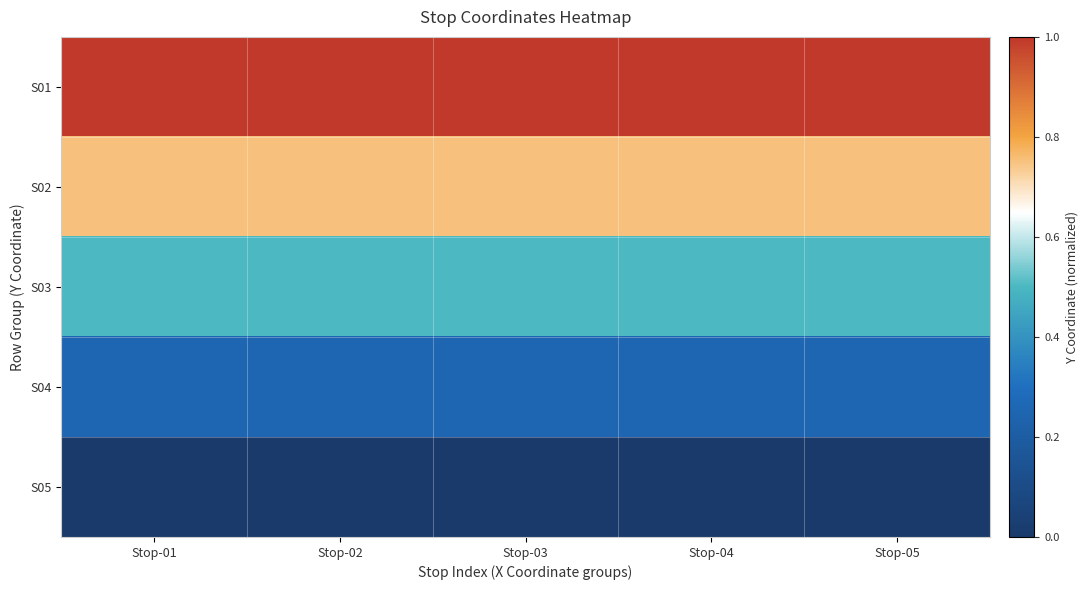

Which category has the lowest value across all series?

Stop-01